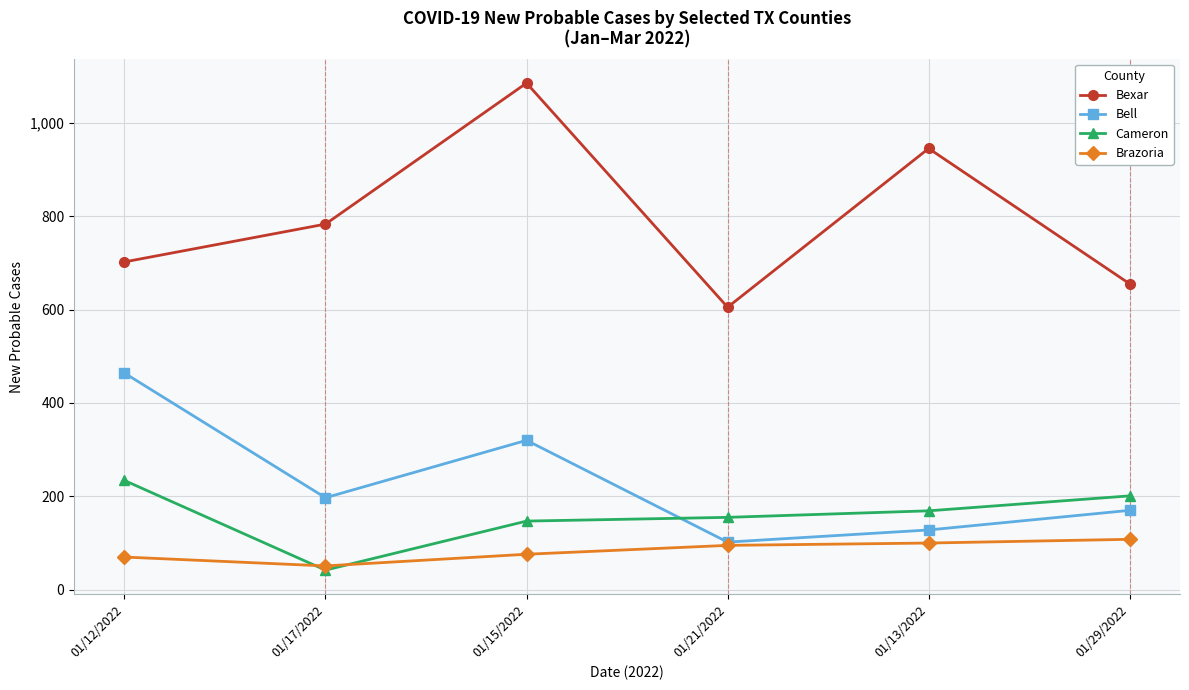

True or false: Bexar has a value of 702 at 01/12/2022.

True